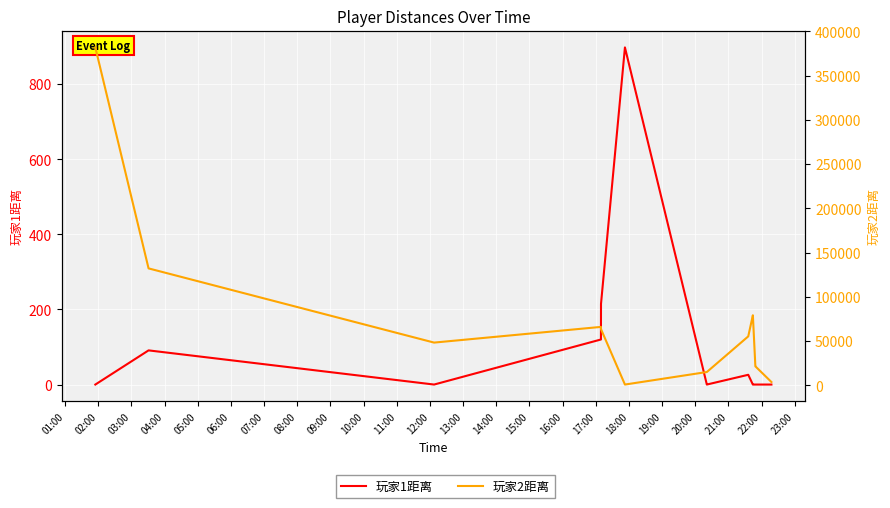

True or false: 玩家2距离 has a value of 451 at 07:00.

False